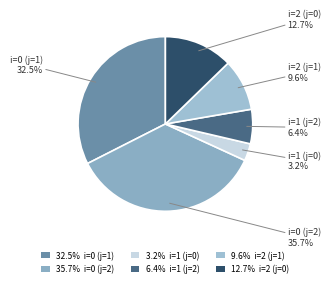

Approximately how many times larger is the value at i=1 (j=2) compared to i=1 (j=0)?

2.0